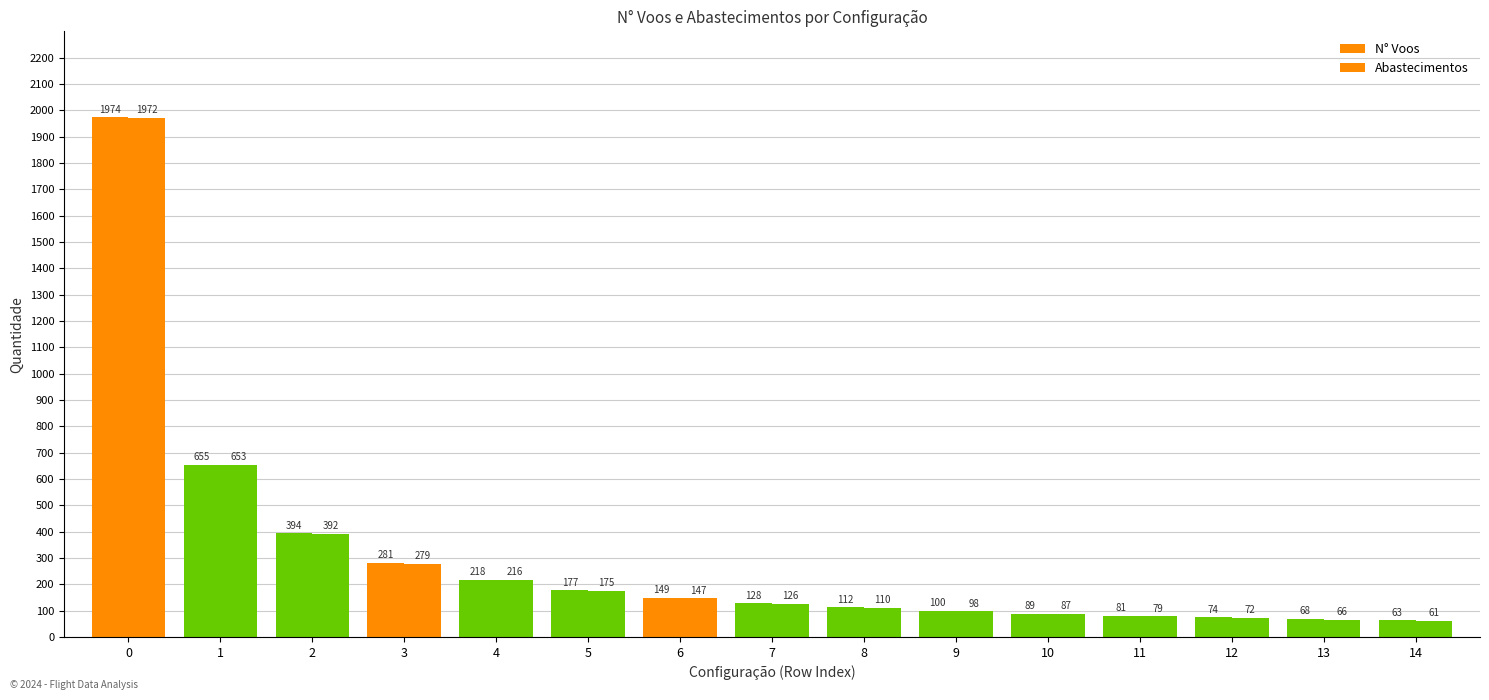

Reading left to right, list all the values displayed in this chart.

N° Voos: 0=1974	1=655	2=394	3=281	4=218	5=177	6=149	7=128	8=112	9=100	10=89	11=81	12=74	13=68	14=63
Abastecimentos: 0=1972	1=653	2=392	3=279	4=216	5=175	6=147	7=126	8=110	9=98	10=87	11=79	12=72	13=66	14=61